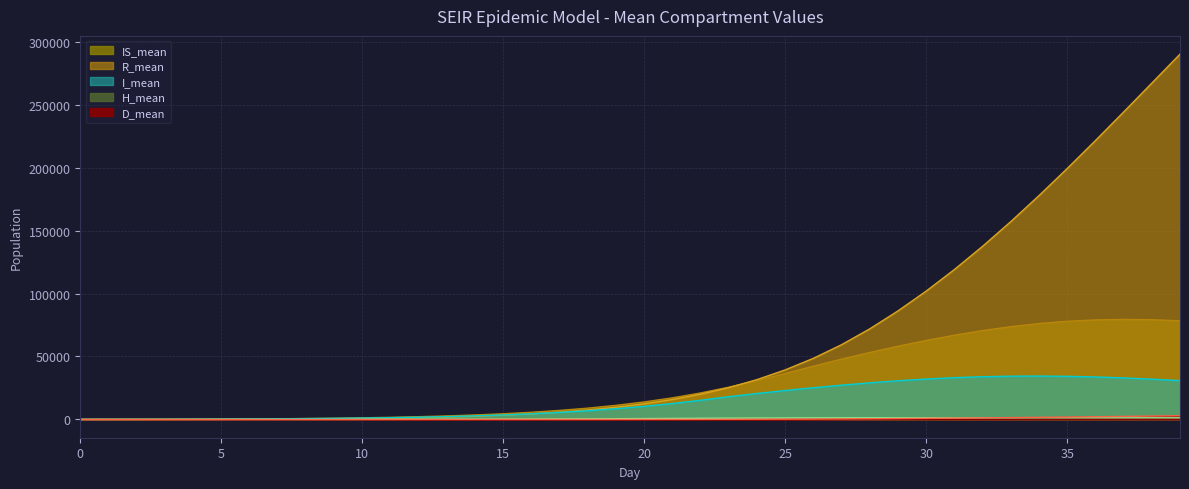

What is the total value across all series at 10?

3154.2